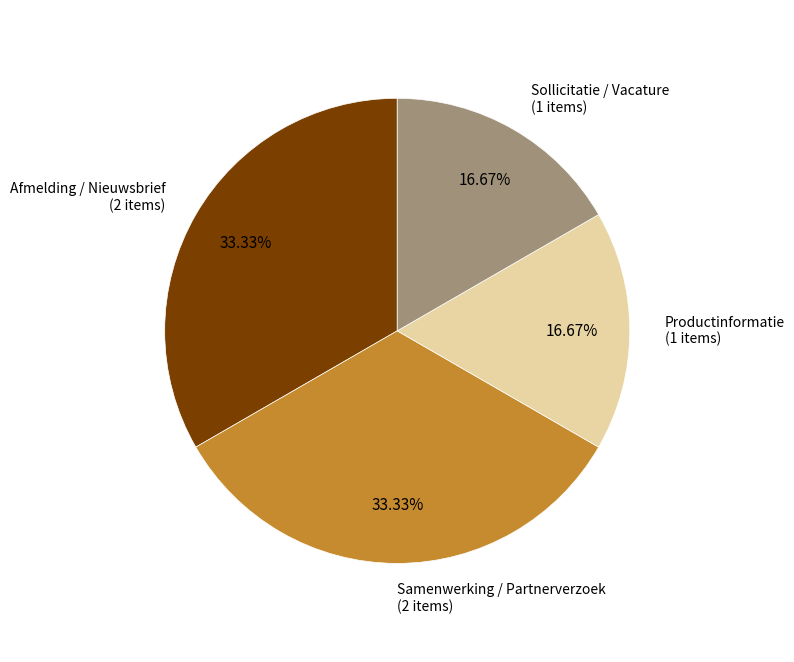

Is there any slice that represents more than half of the pie?

No